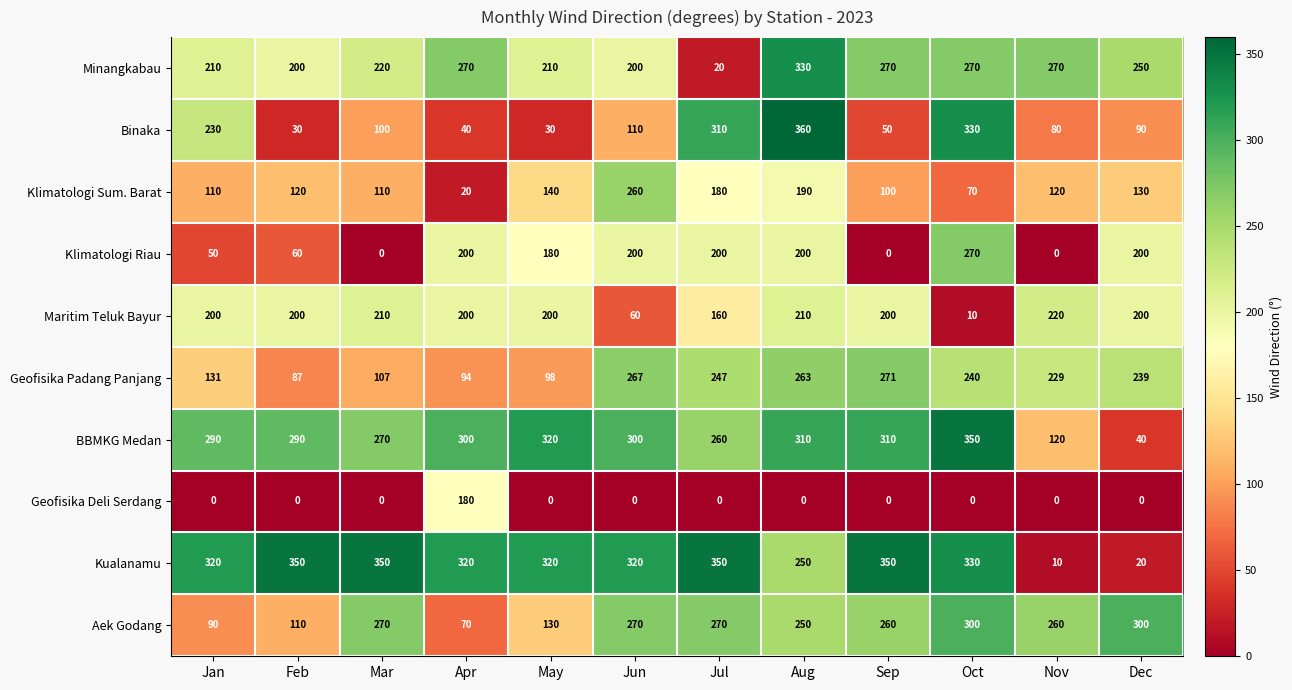

The Klimatologi Riau series shows 200 at Jun. True or false?

True